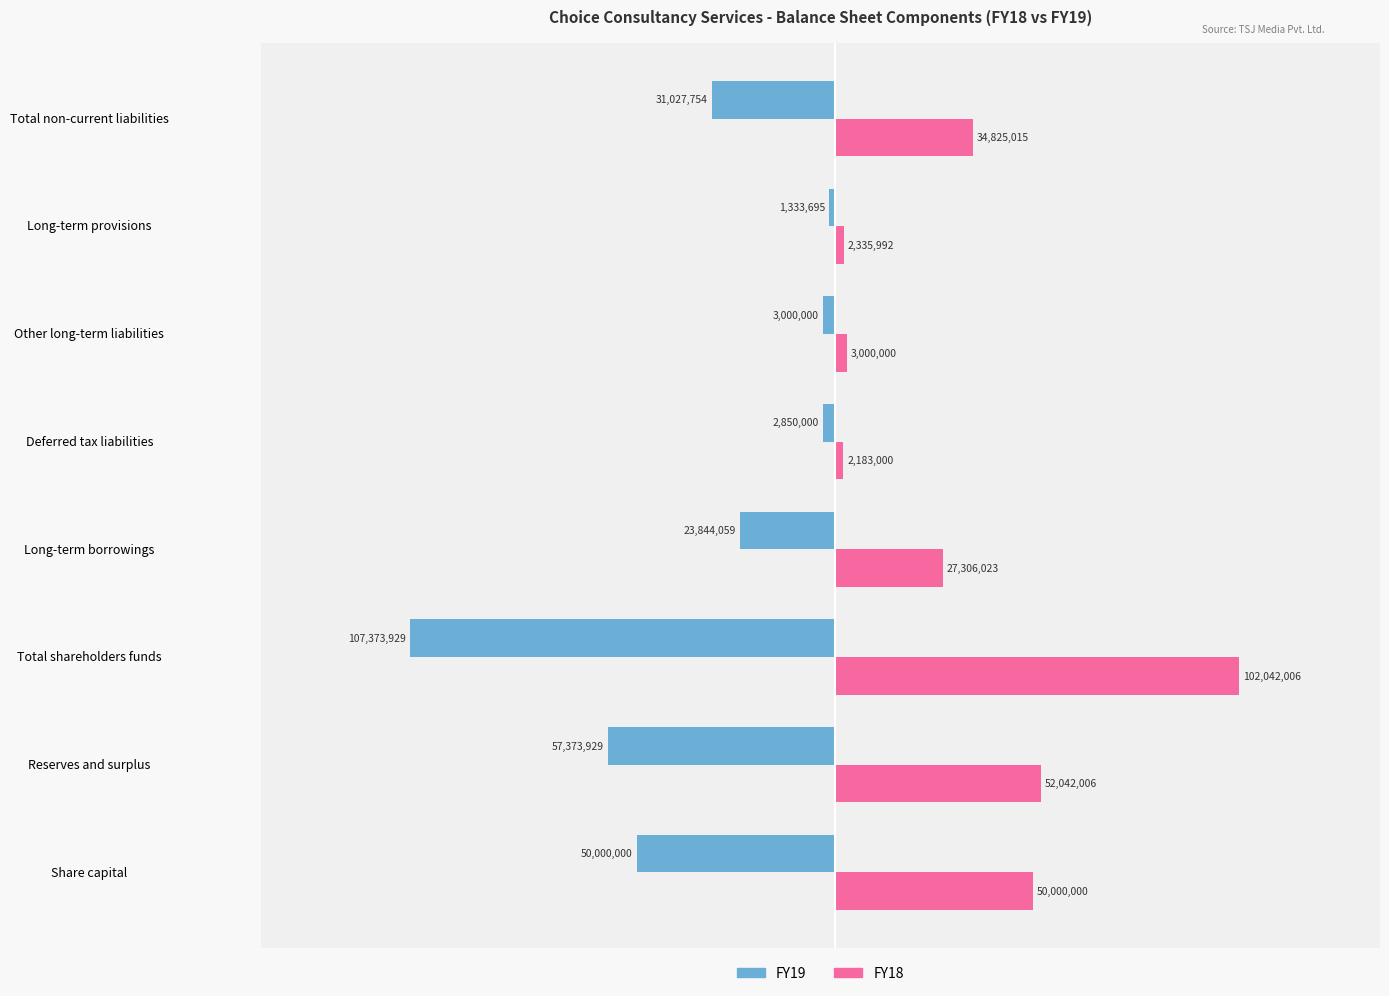

What are all the series names shown in the legend?

FY19, FY18